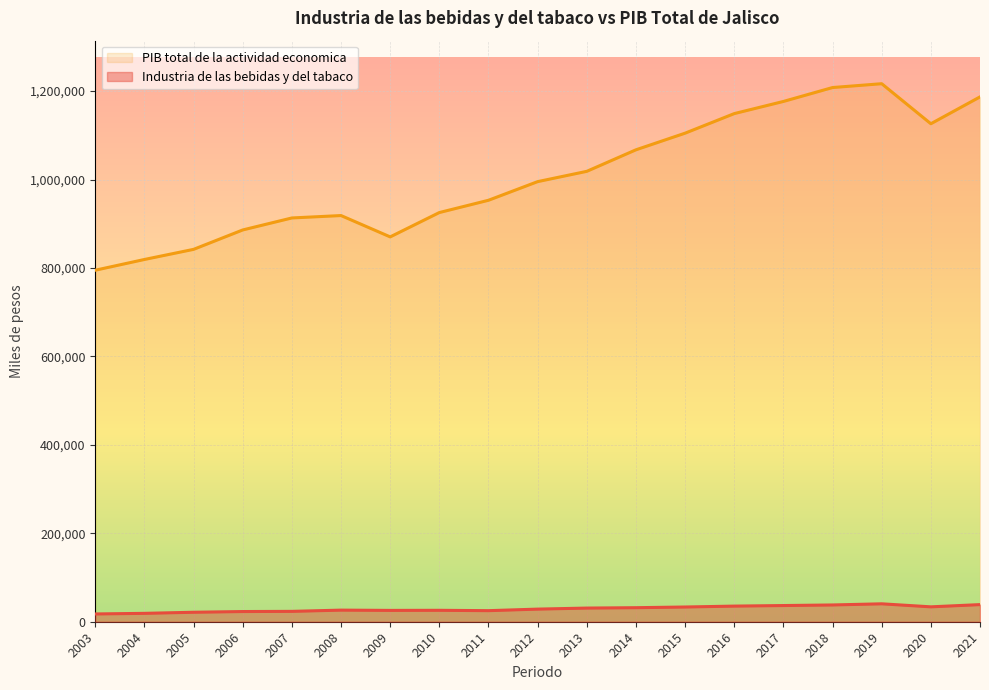

At which label is Industria de las bebidas y del tabaco closest to 29050?

2012